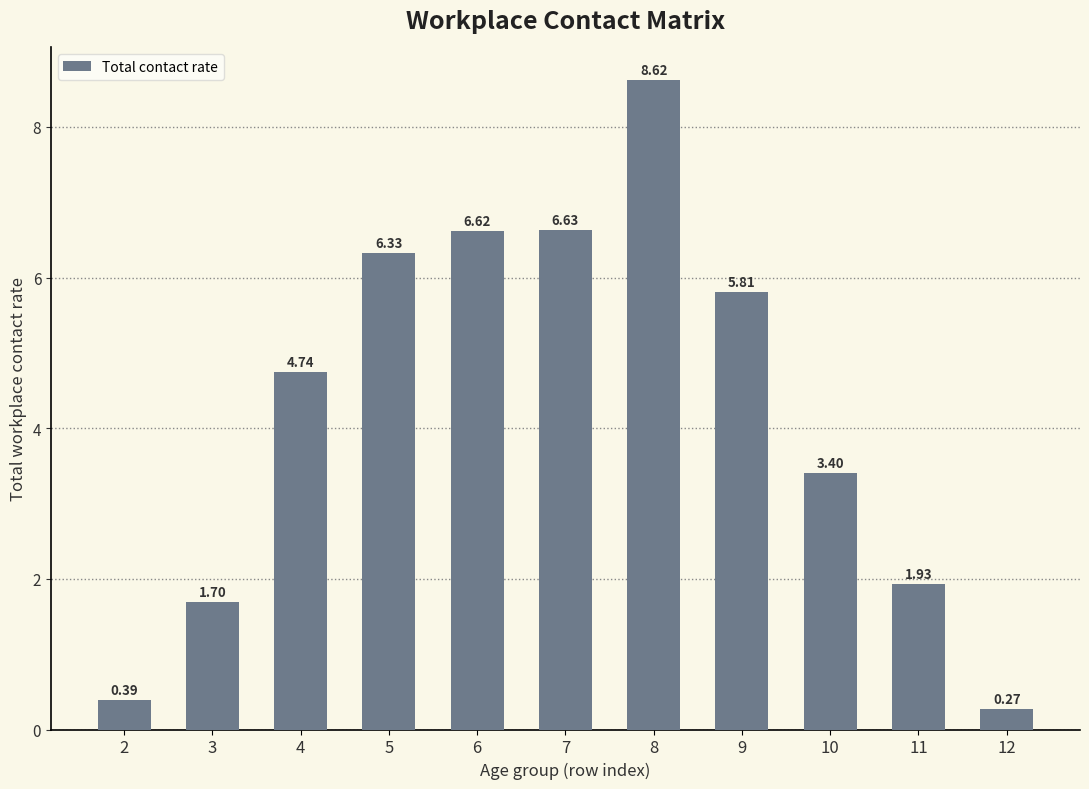

Rank the categories by value from highest to lowest.

8, 7, 6, 5, 9, 4, 10, 11, 3, 2, 12